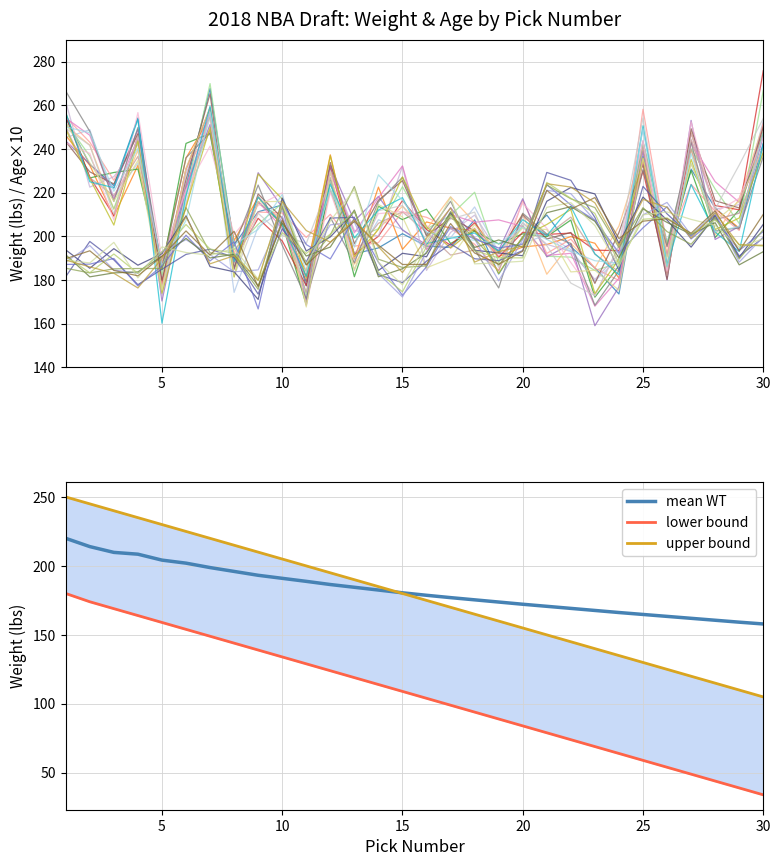

What is the lowest value of the mean WT series?

157.9